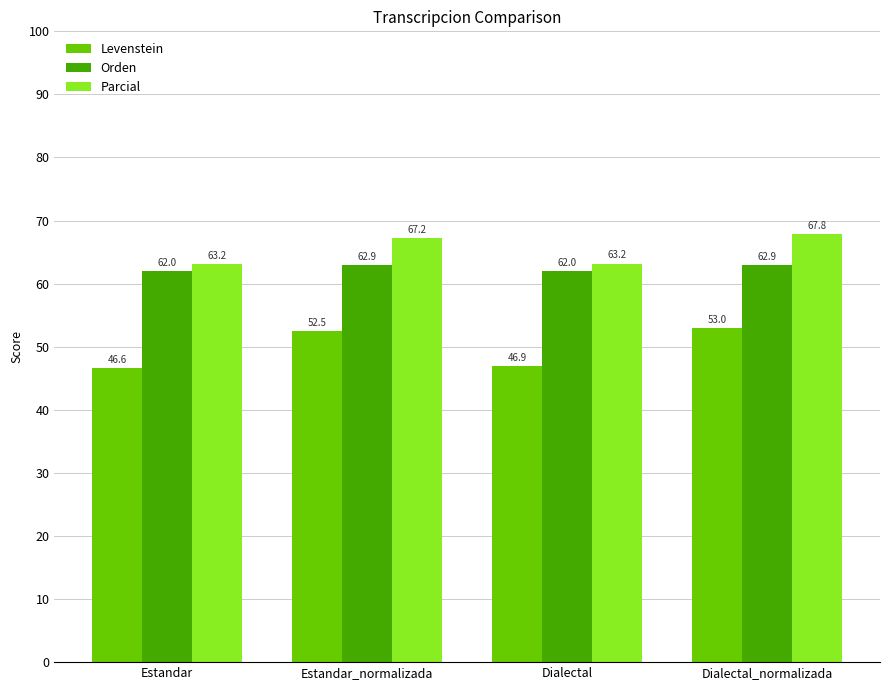

The value of Levenstein at Dialectal is 10.0. True or false?

False